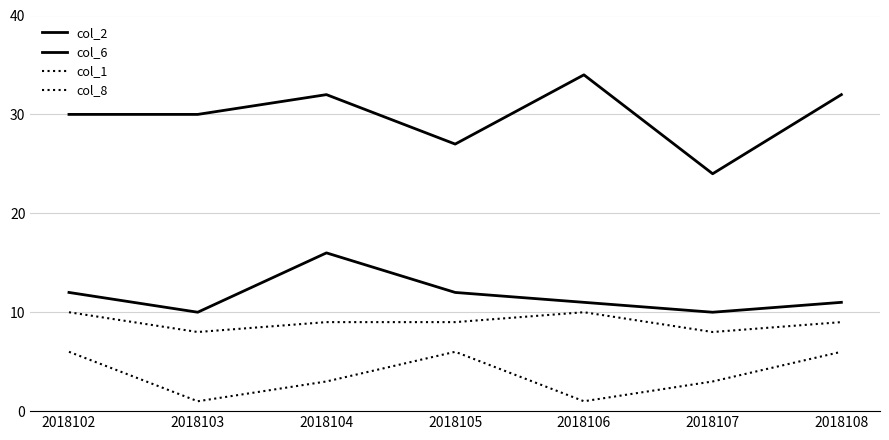

Does the chart display data point markers on the line(s)?

No